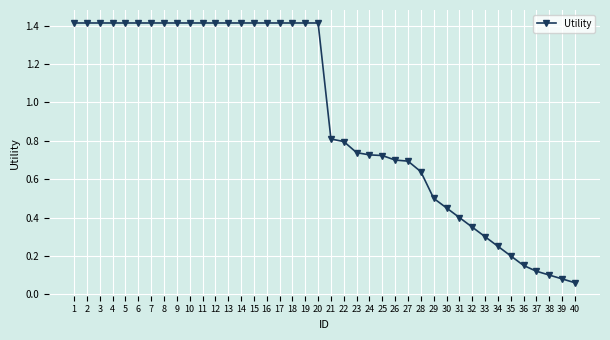

Count the number of data series in this chart.

1